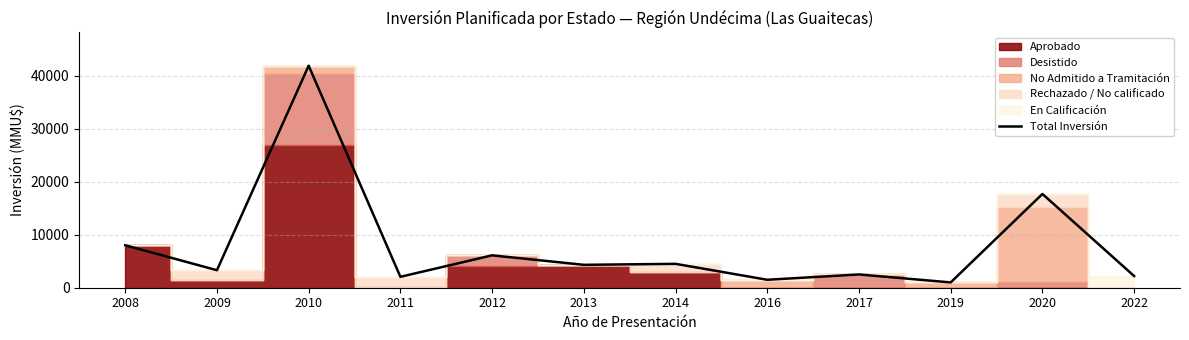

Rank the categories by value from lowest to highest.

2019, 2016, 2011, 2022, 2017, 2009, 2013, 2014, 2012, 2008, 2020, 2010